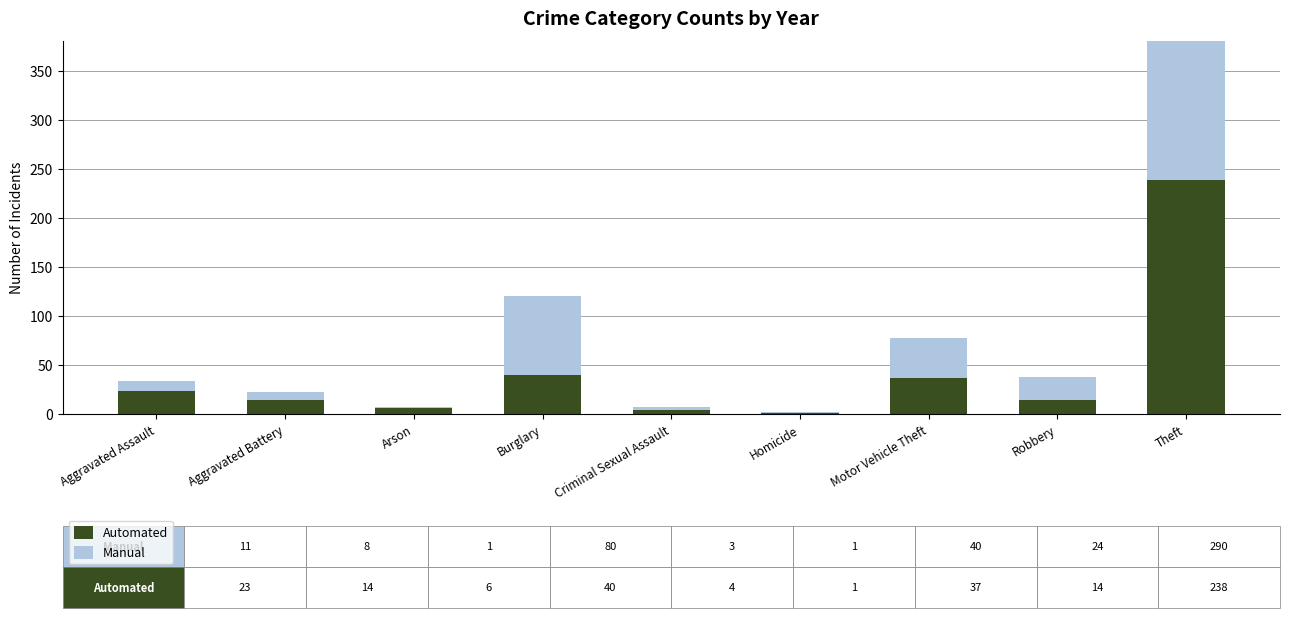

List the labels in order of Automated value, smallest first.

Homicide, Criminal Sexual Assault, Arson, Aggravated Battery, Robbery, Aggravated Assault, Motor Vehicle Theft, Burglary, Theft